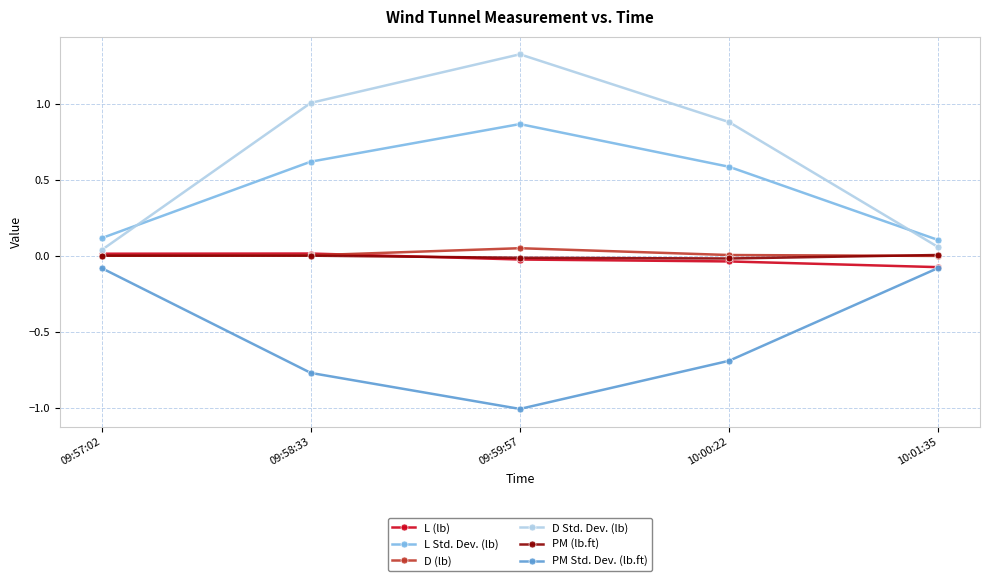

Where is the first local maximum for L Std. Dev. (lb)?

09:59:57